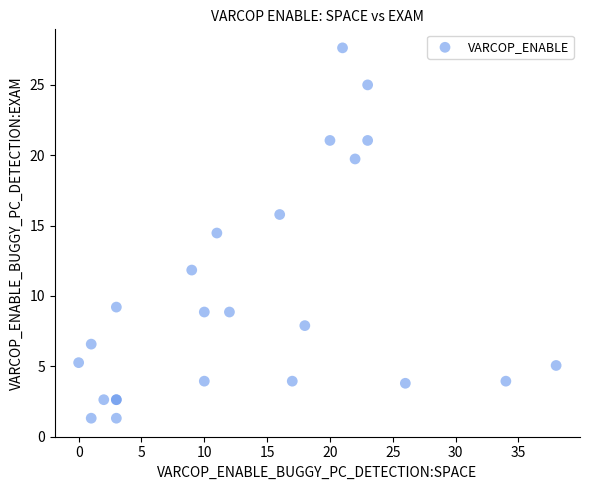

What Y value in the scatter plot is closest to 14?

14.5